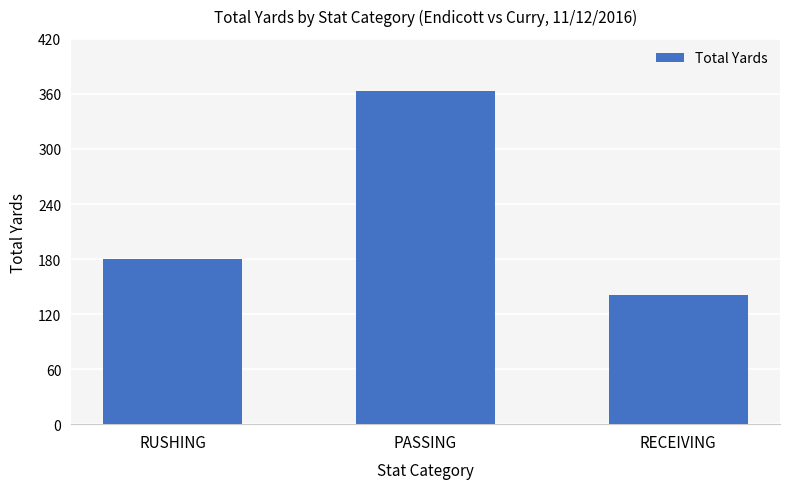

Approximately how many times larger is the value at RECEIVING compared to RUSHING?

0.8